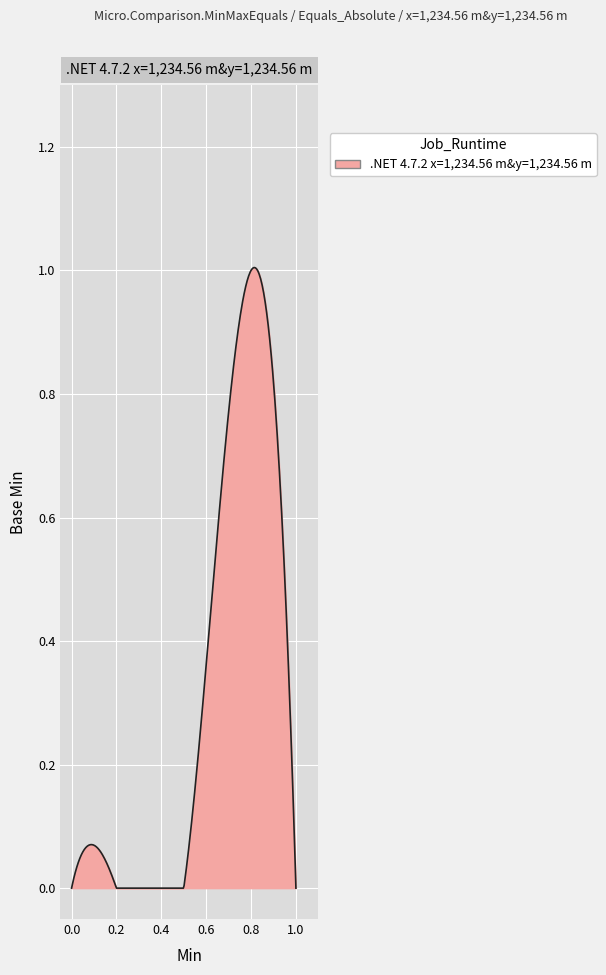

Count the number of categories in the chart.

4